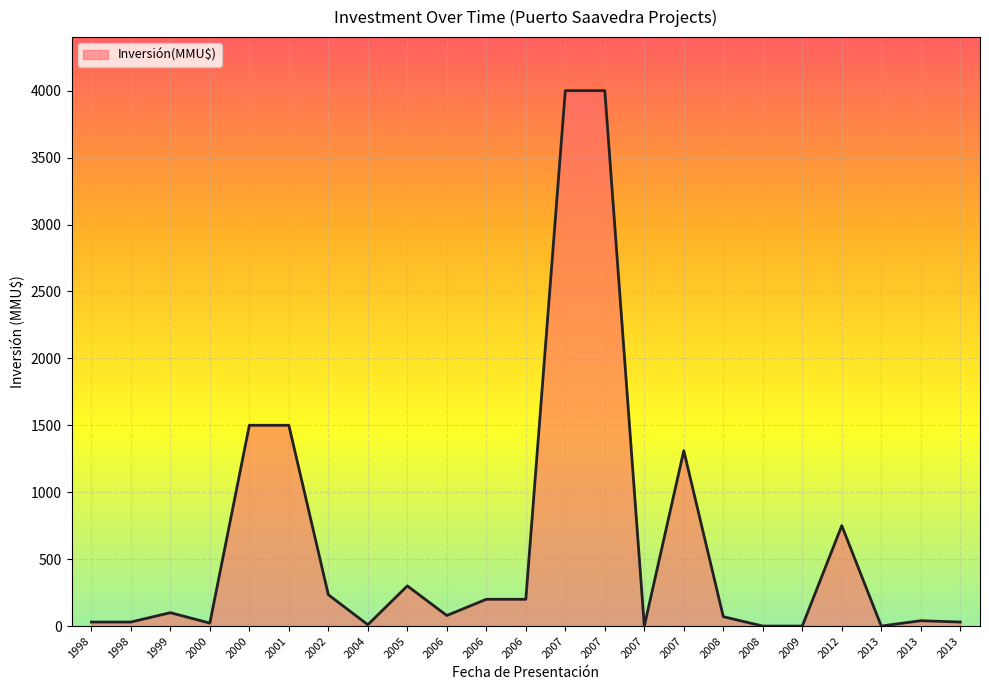

How many lines are shown in the chart?

1